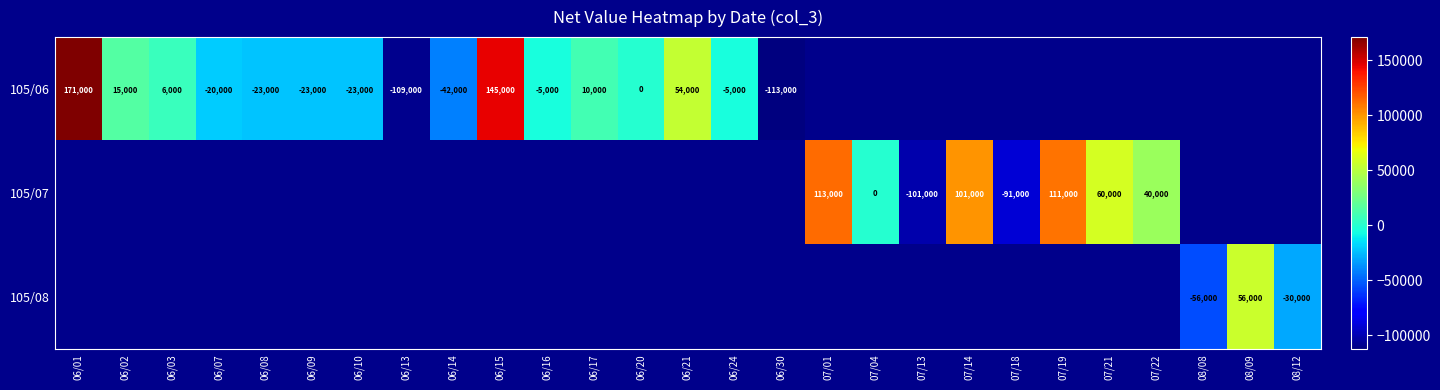

Is it true that 105/06 equals -75283 at 06/13?

False